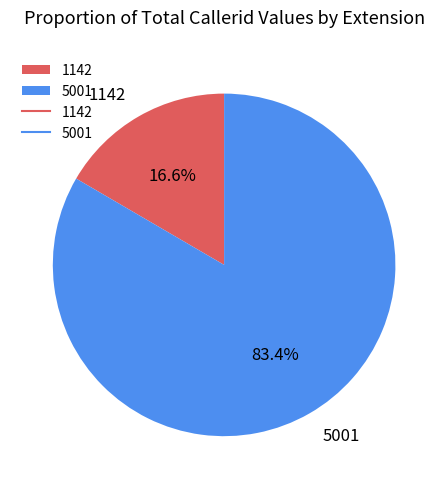

Which category has the biggest portion of the pie?

5001